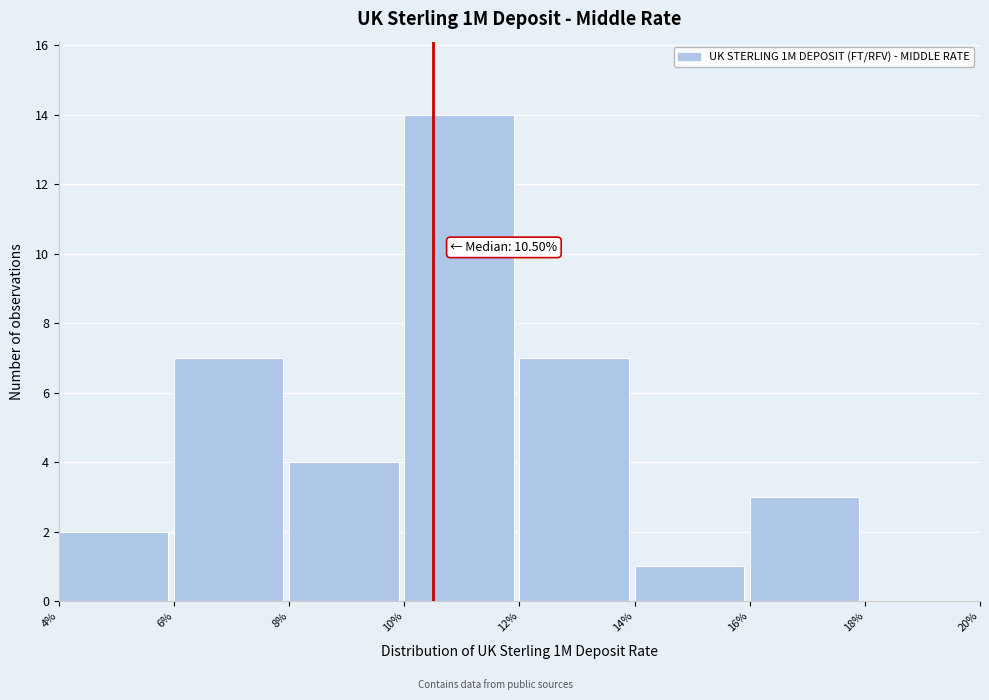

Which range on the x-axis has the tallest bar?

10% to 12%